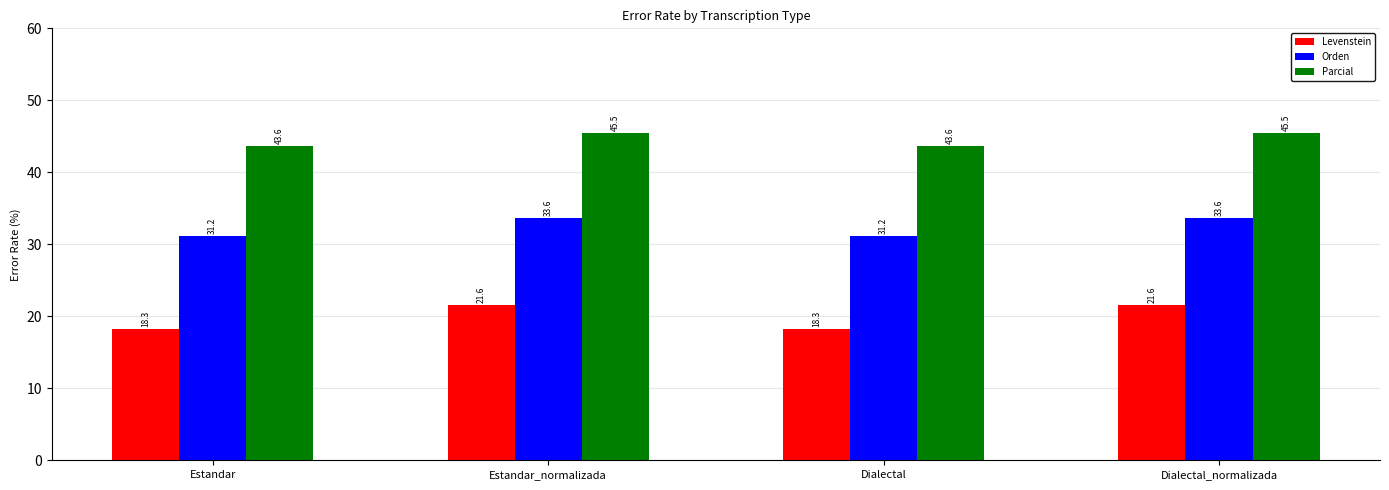

How many bars are there in each group?

3